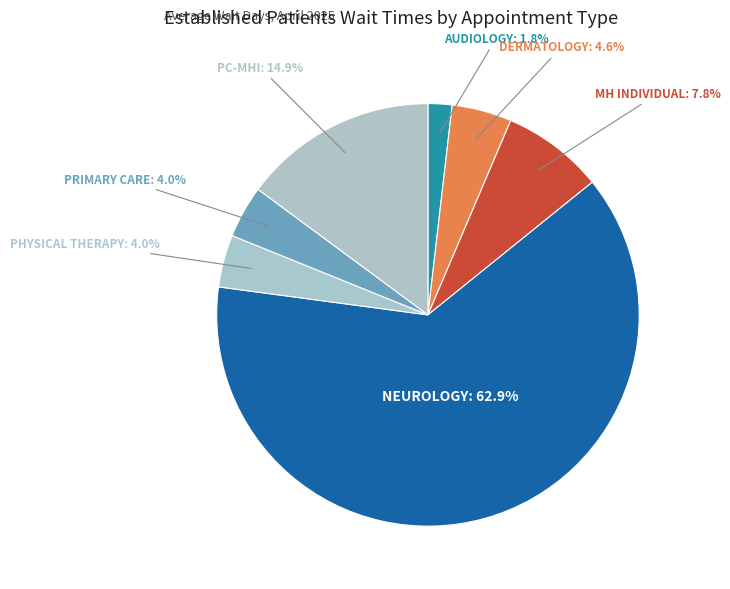

How many segments does this pie chart have?

7